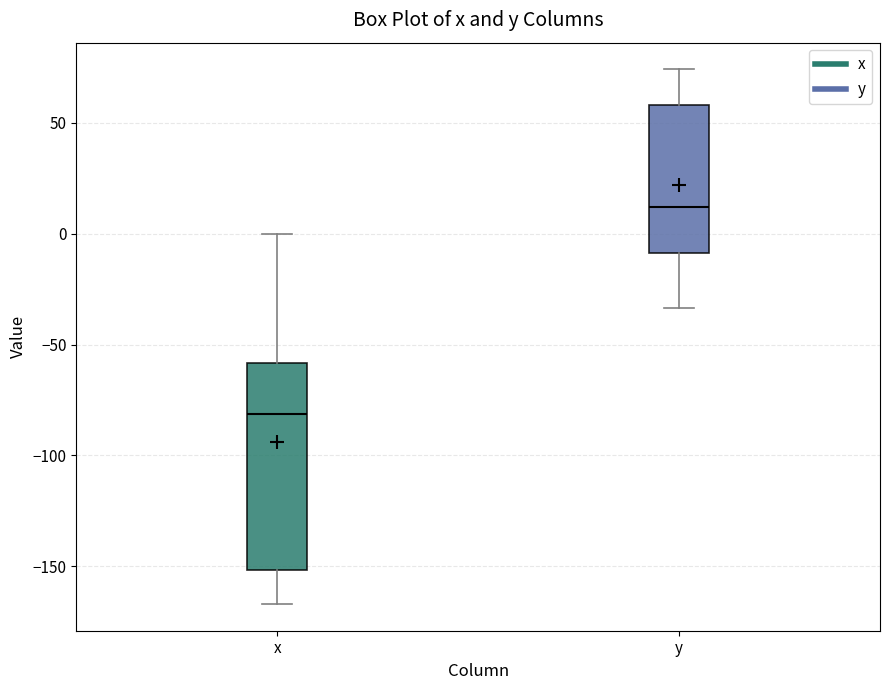

Where does the lower whisker of the box for y end on the y-axis? The values are not printed on the chart, so give them approximately, as read against the axis.

-35